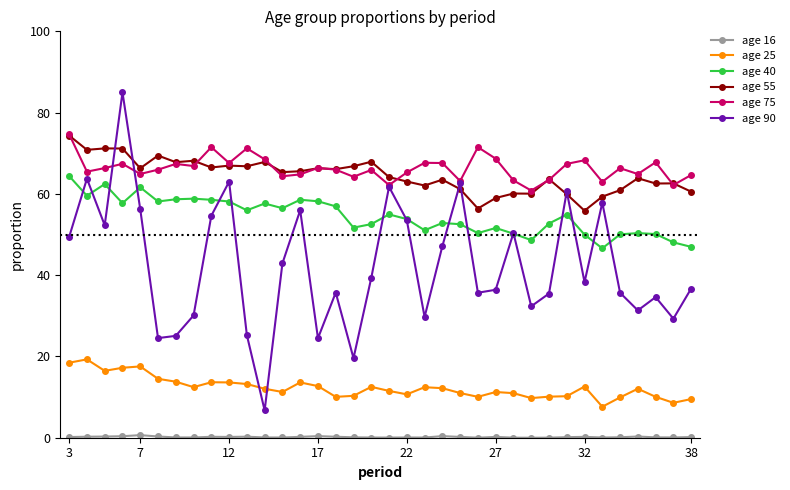

Which series has the widest spread of values?

age 90